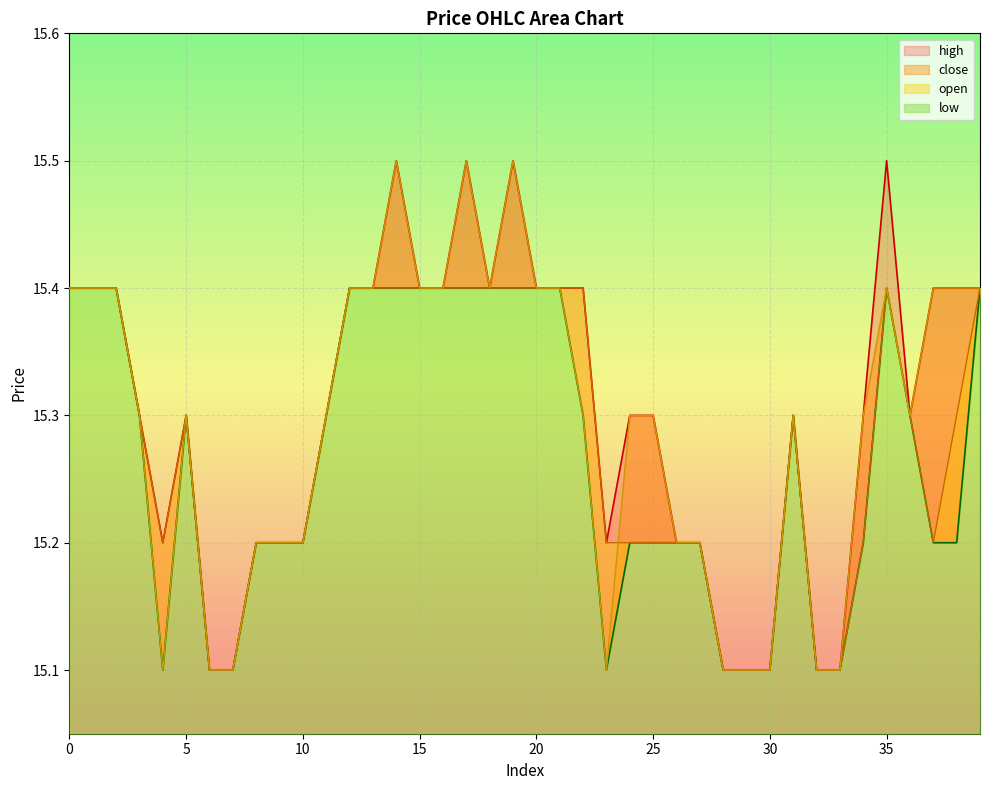

The low series shows 20.0 at 30. True or false?

False